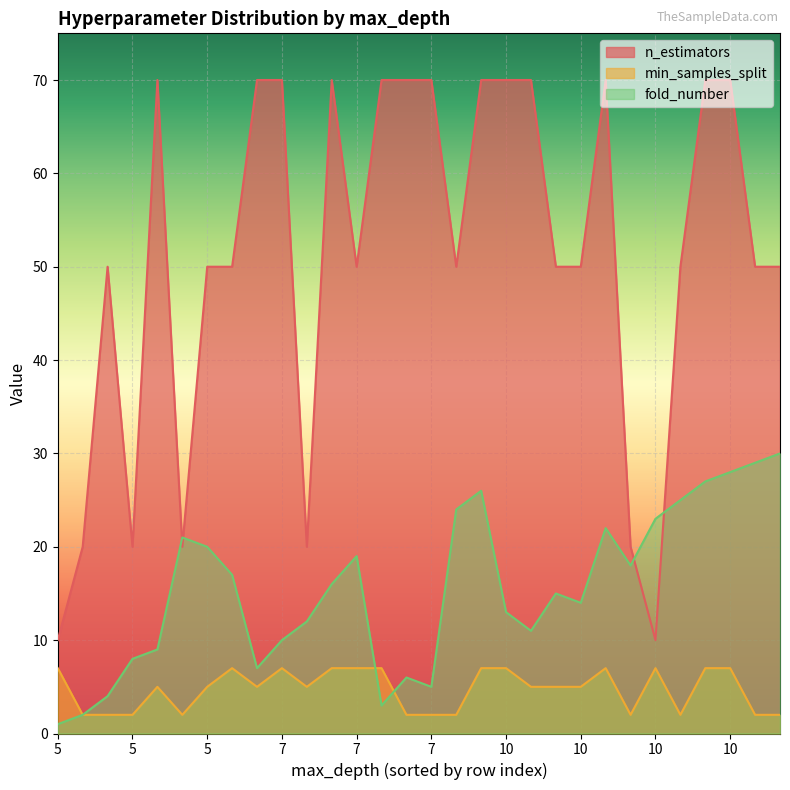

What is the minimum value for fold_number?

1